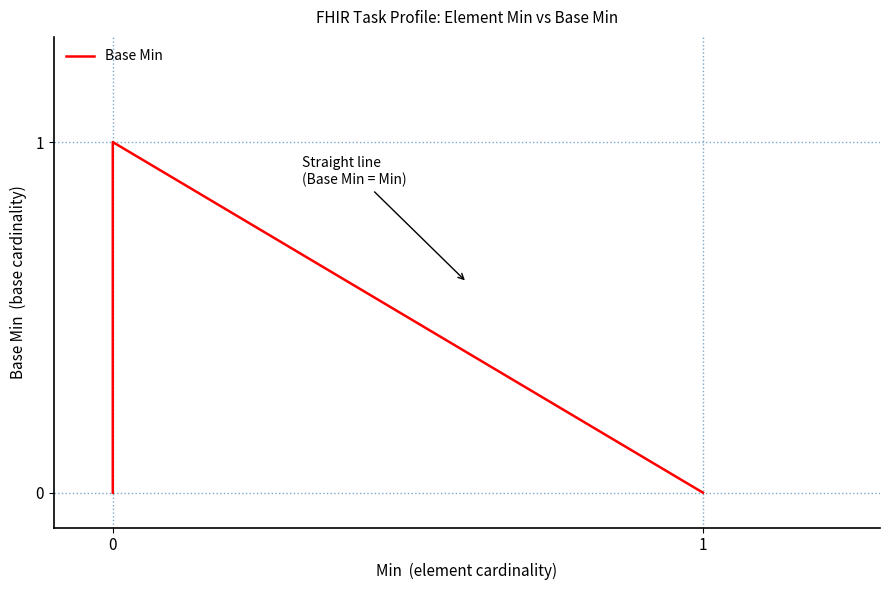

Does the chart have visible grid lines?

No